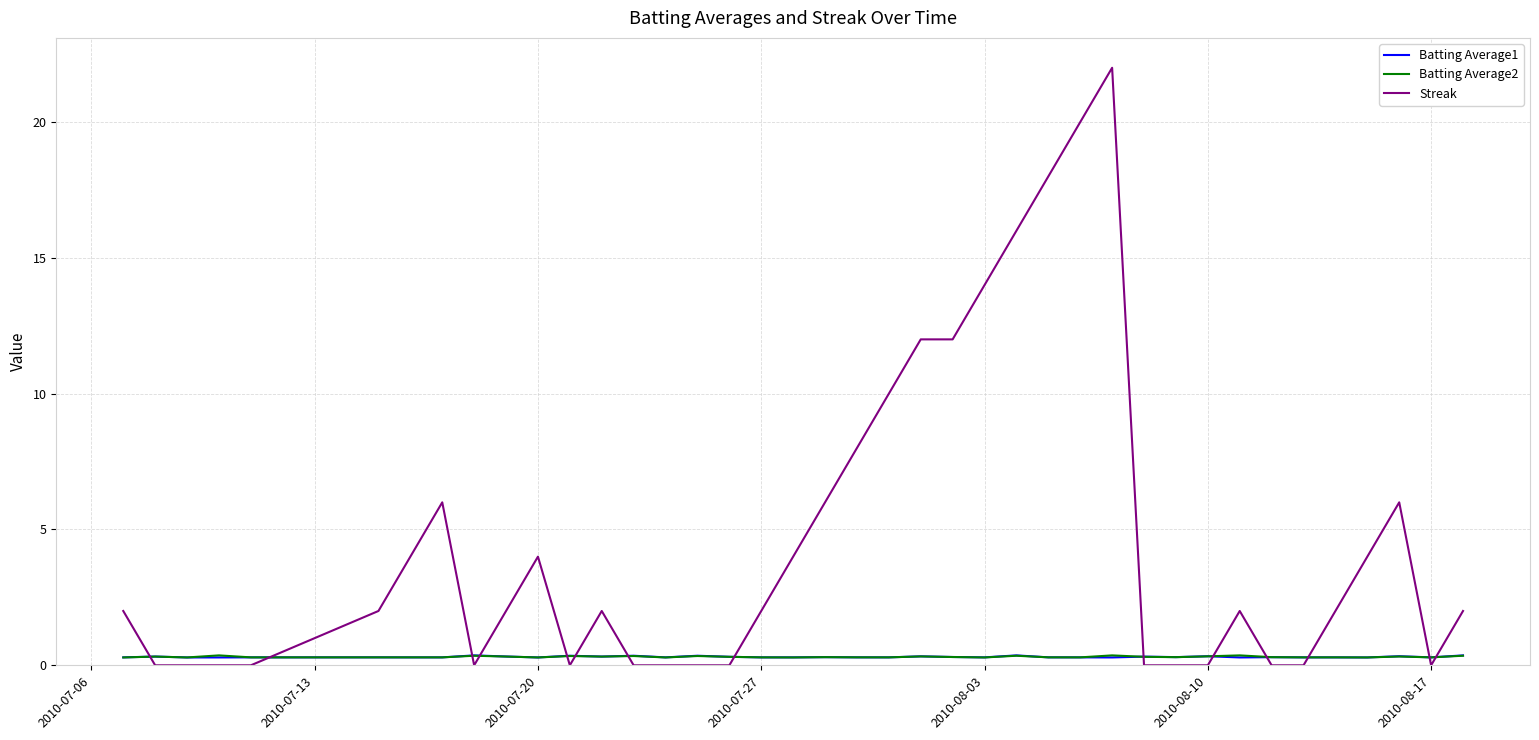

What is the average value of the Batting Average1 series?

0.3